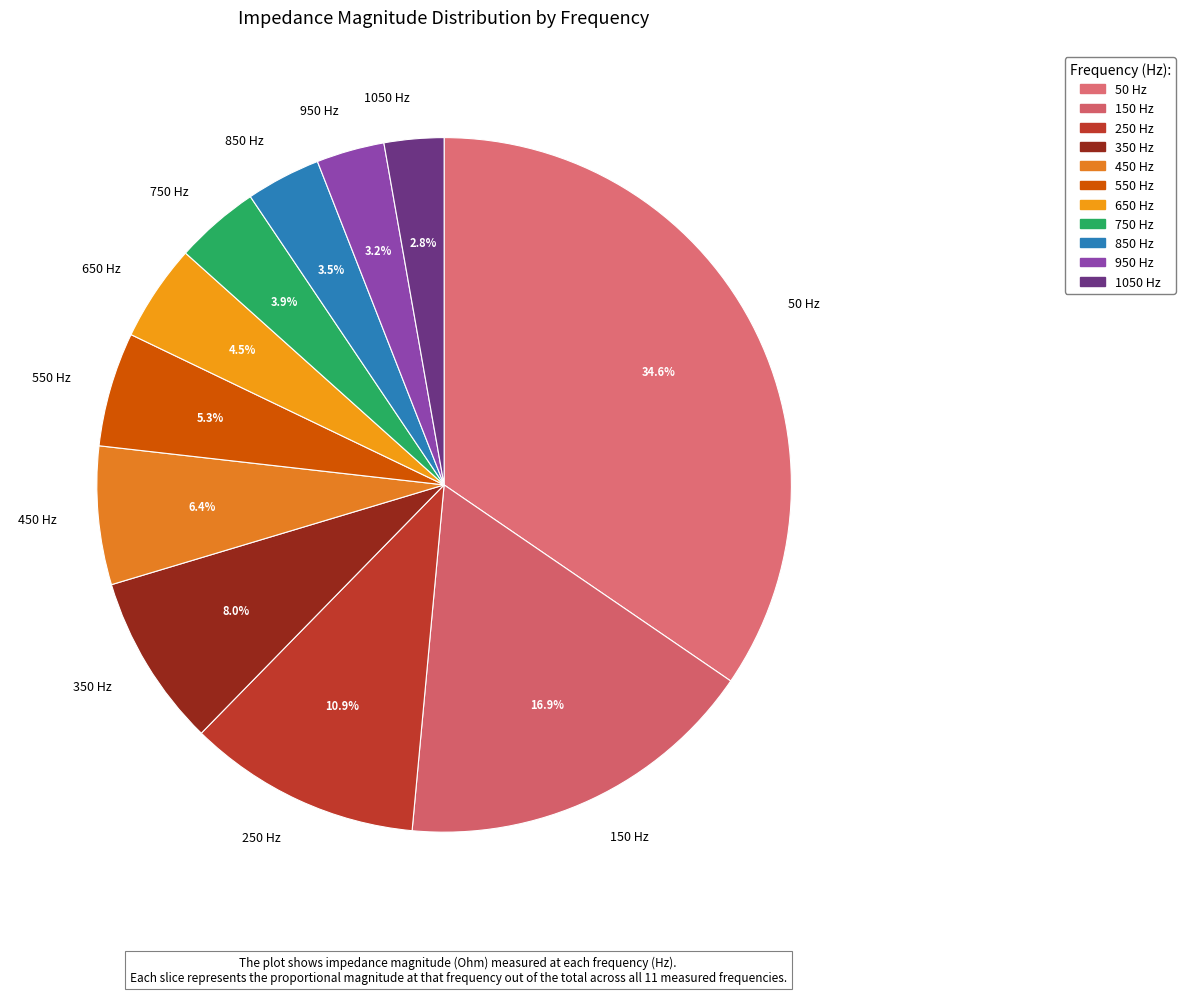

What is the change in value from 450 Hz to 950 Hz?

-1598009.8